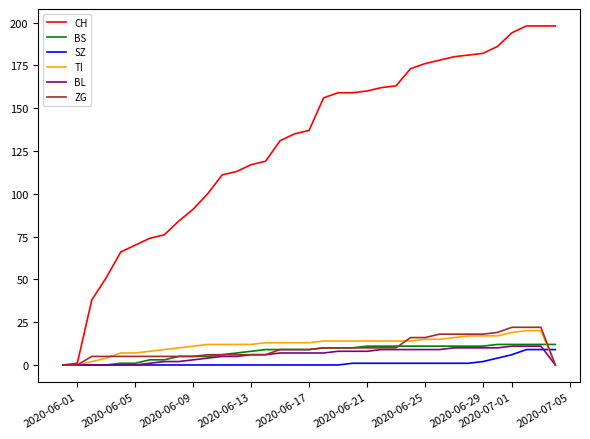

Which series has the largest total across all categories?

CH